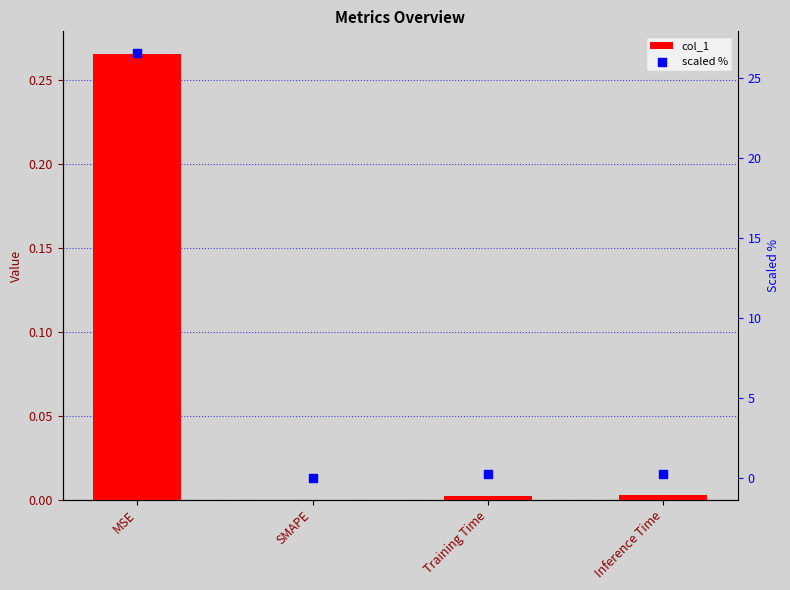

At how many categories does at least one series exceed 8?

1